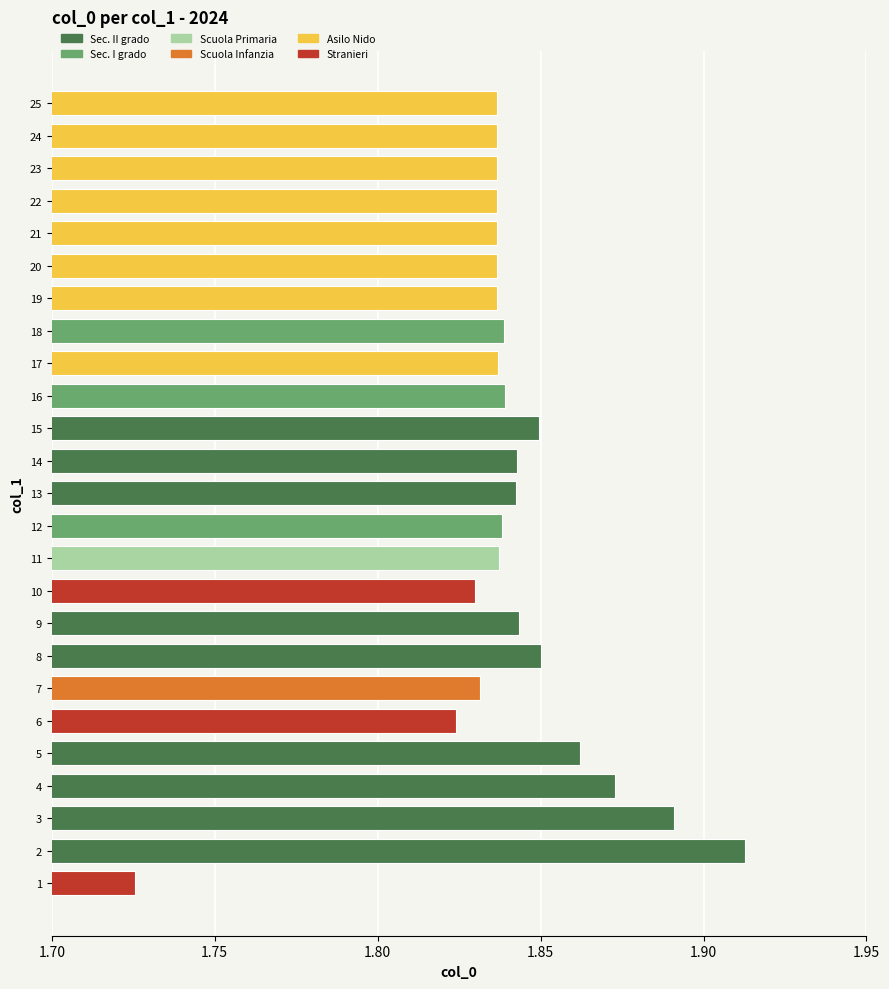

The chart shows a value of 0.9 at 20. True or false?

False